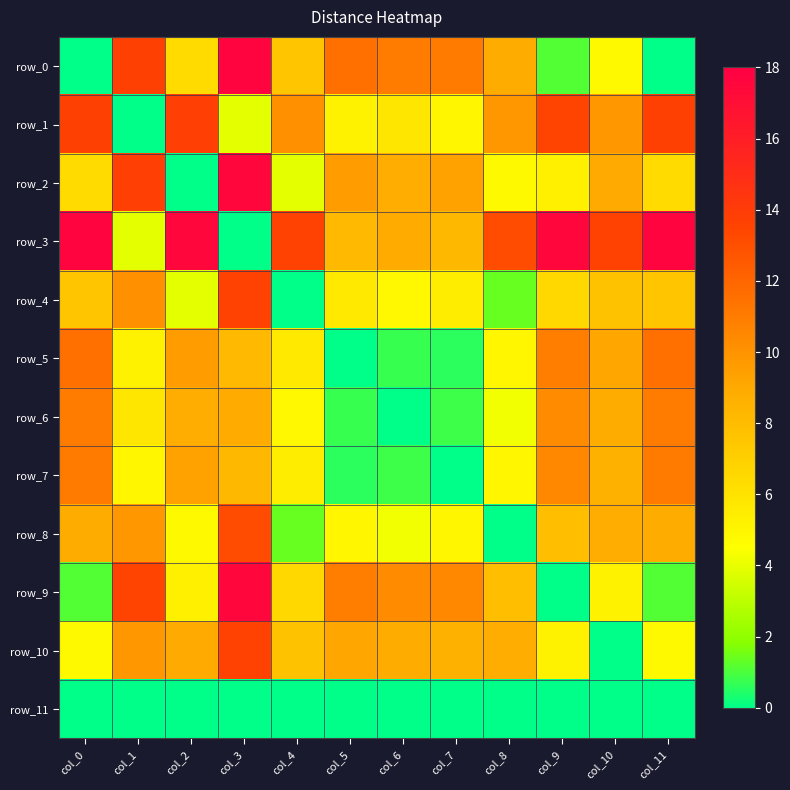

Is it true that row_7 equals 5.9 at col_9?

False